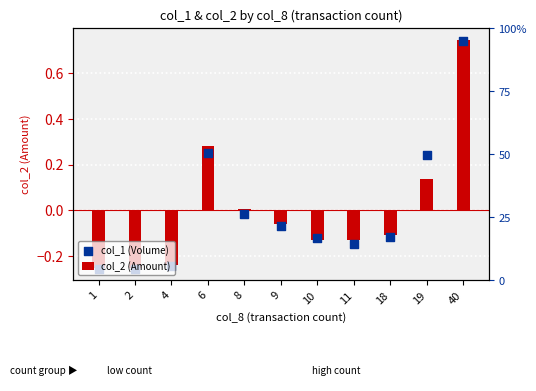

At which category is the sum across all series the highest?

40